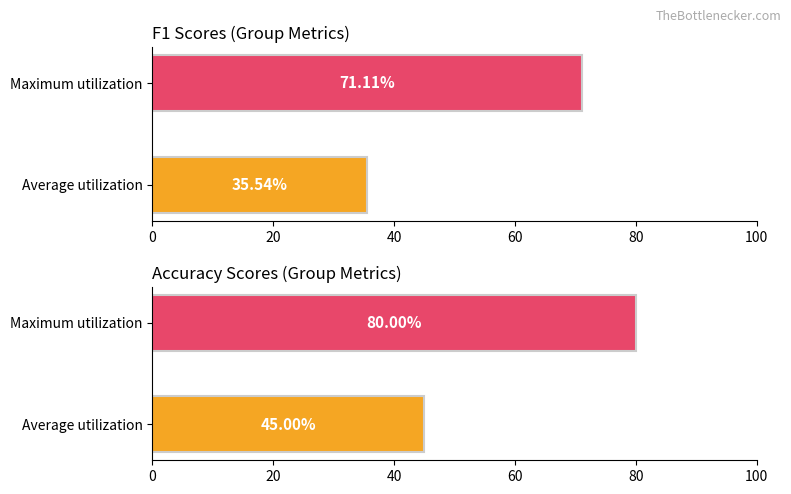

What is the difference between the accuracy values at Maximum utilization and Average utilization?

35.0